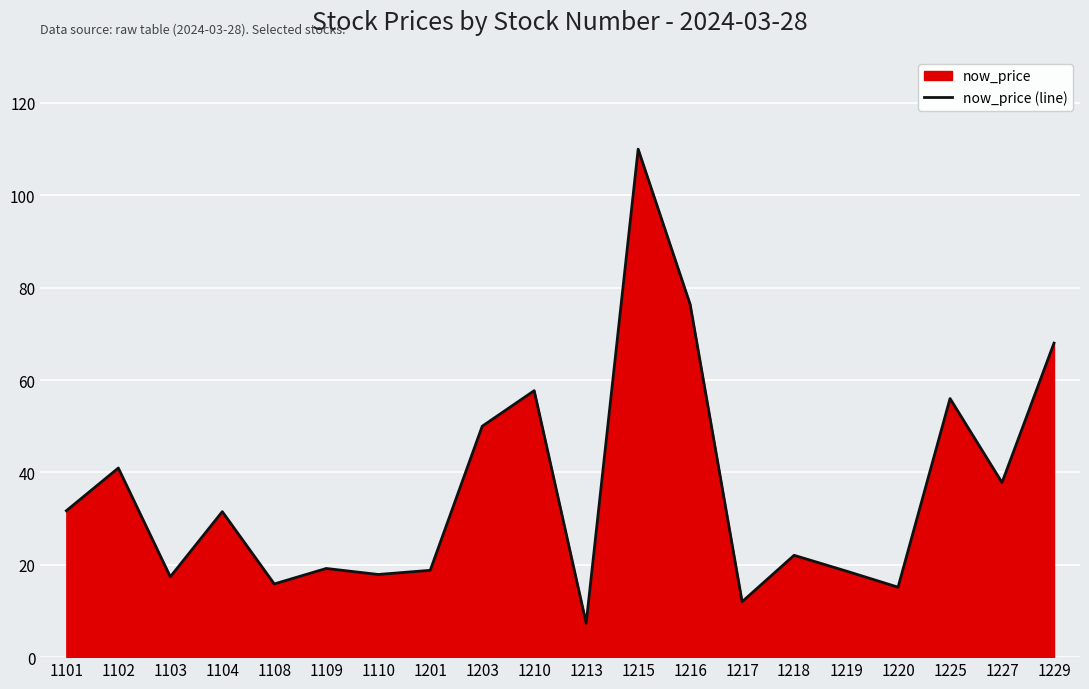

The chart shows a value of 52.2 at 1104. True or false?

False